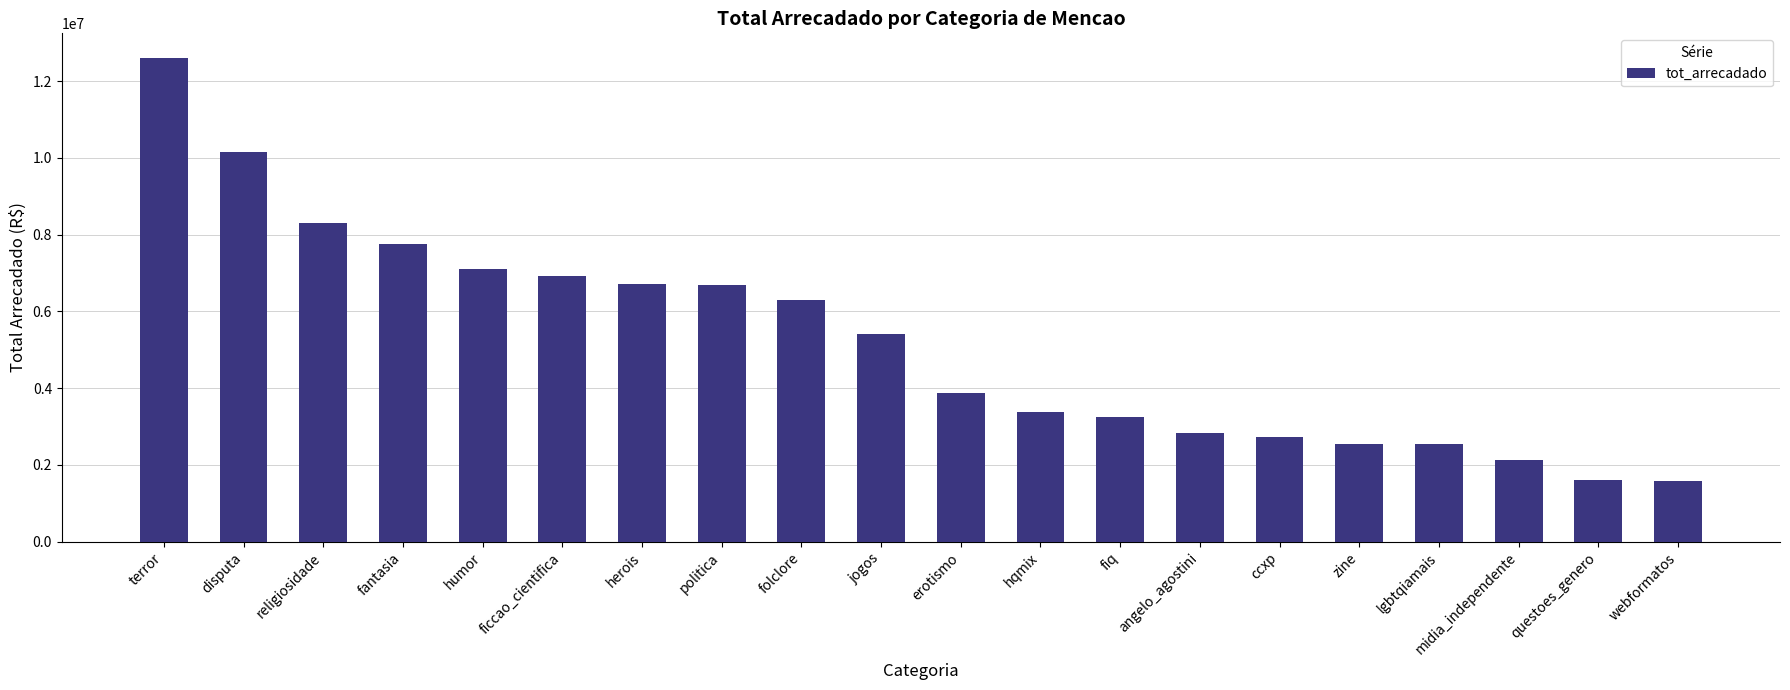

What is the minimum value shown in the chart?

1574751.5